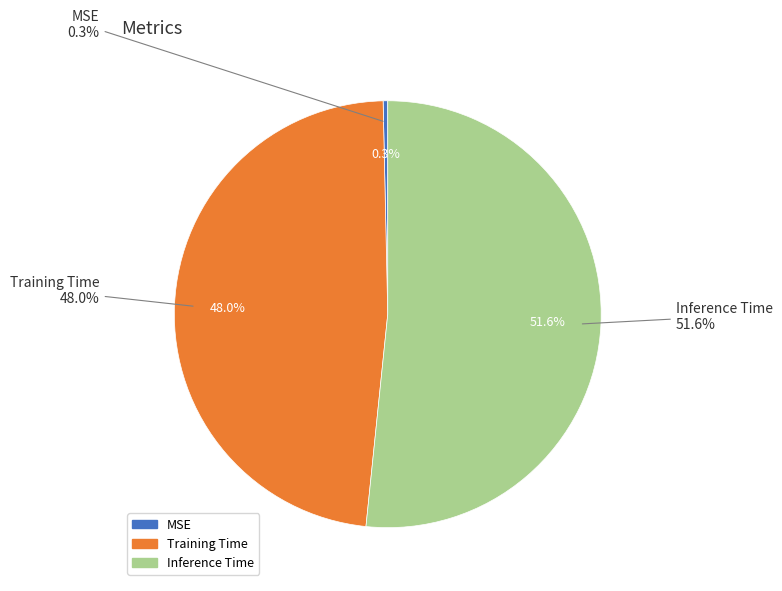

What is the smallest slice in the pie chart?

MSE